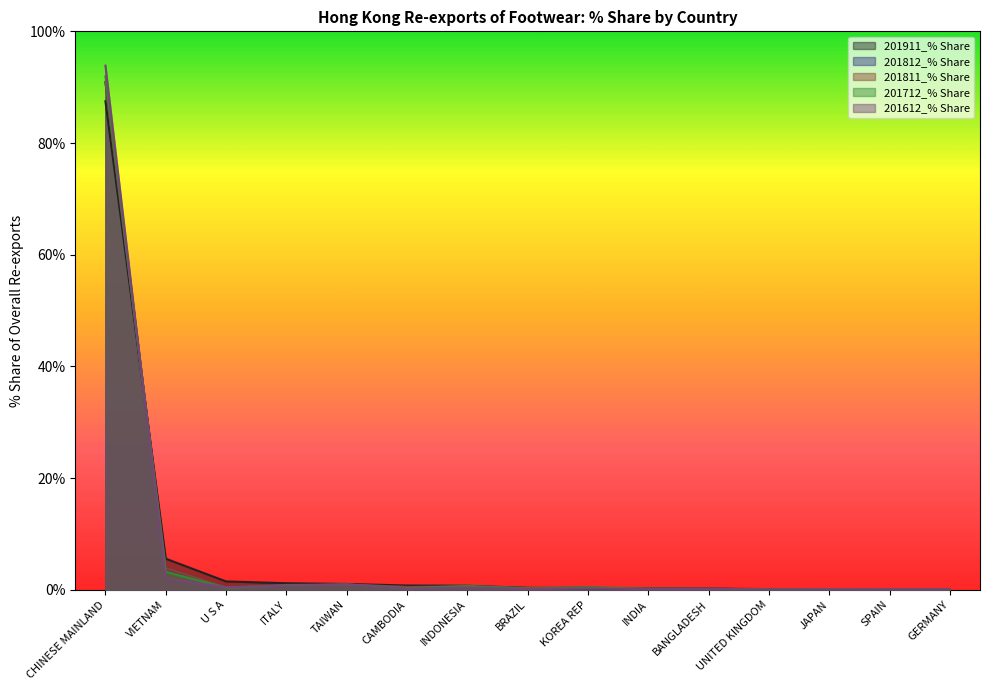

List the series in order of their peak value, lowest first.

201911_% Share, 201811_% Share, 201812_% Share, 201712_% Share, 201612_% Share